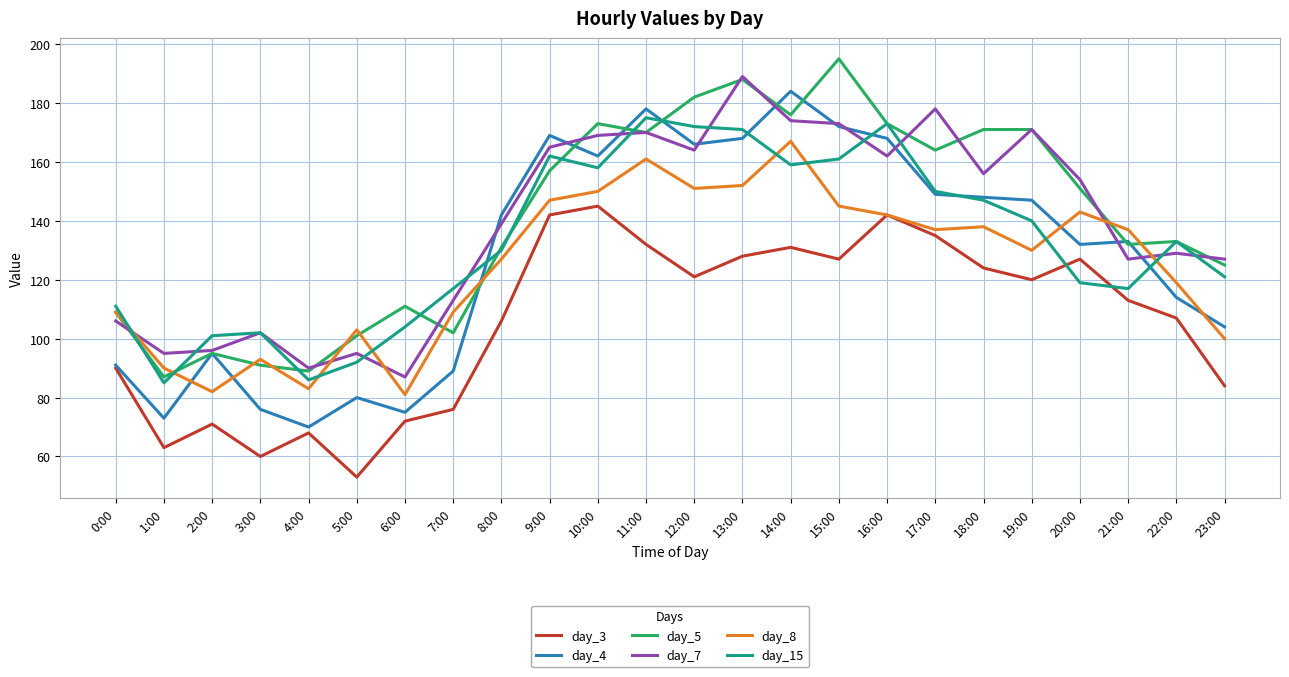

Which category has the lowest value across all series?

5:00